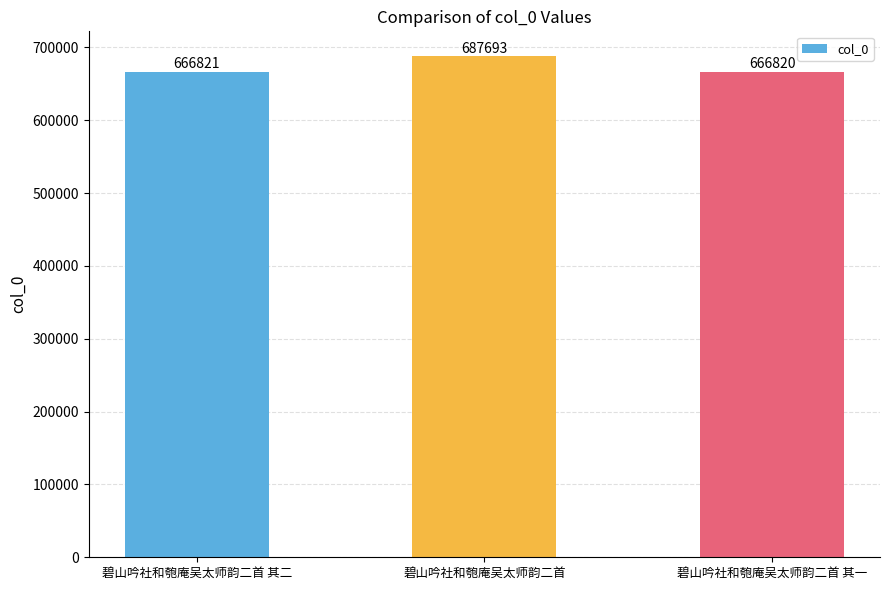

What is the difference between the maximum and minimum values?

20873